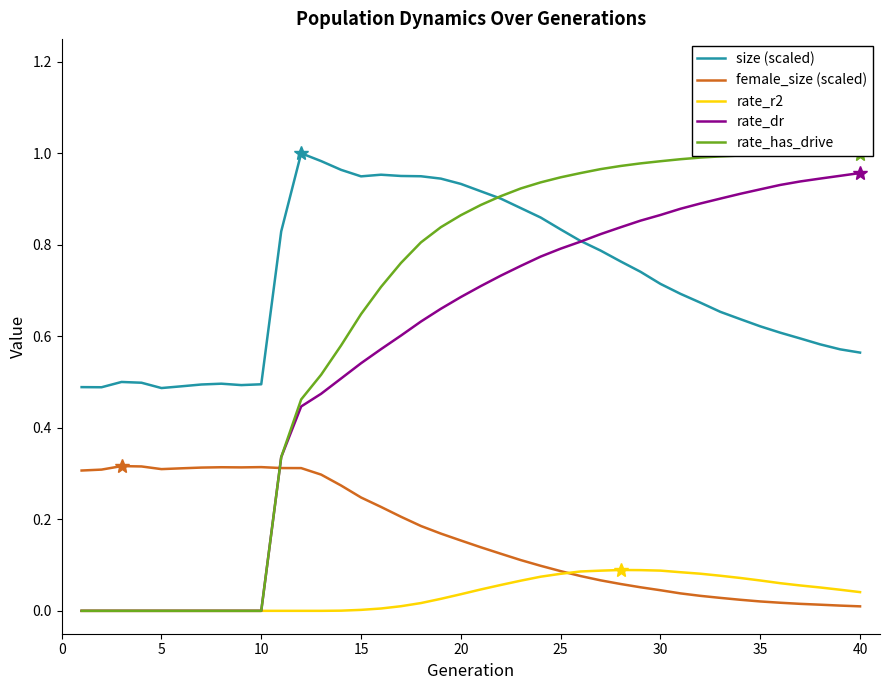

How many values in the rate_dr series exceed 0?

30